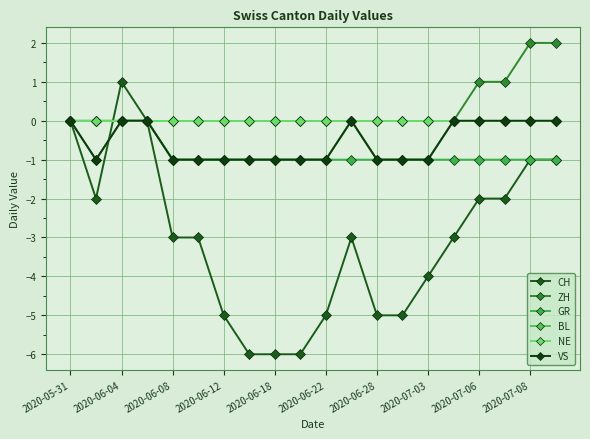

What is the difference between the maximum and second lowest values in the CH series?

7